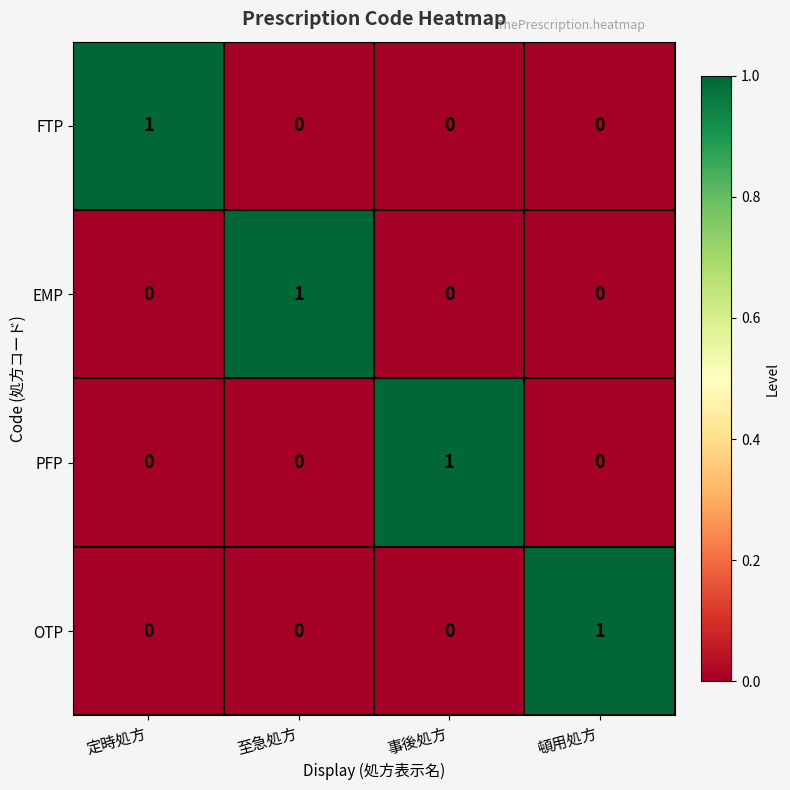

Reading left to right, what are all the values shown in this chart?

FTP: 定時処方=1	至急処方=0	事後処方=0	頓用処方=0
EMP: 定時処方=0	至急処方=1	事後処方=0	頓用処方=0
PFP: 定時処方=0	至急処方=0	事後処方=1	頓用処方=0
OTP: 定時処方=0	至急処方=0	事後処方=0	頓用処方=1